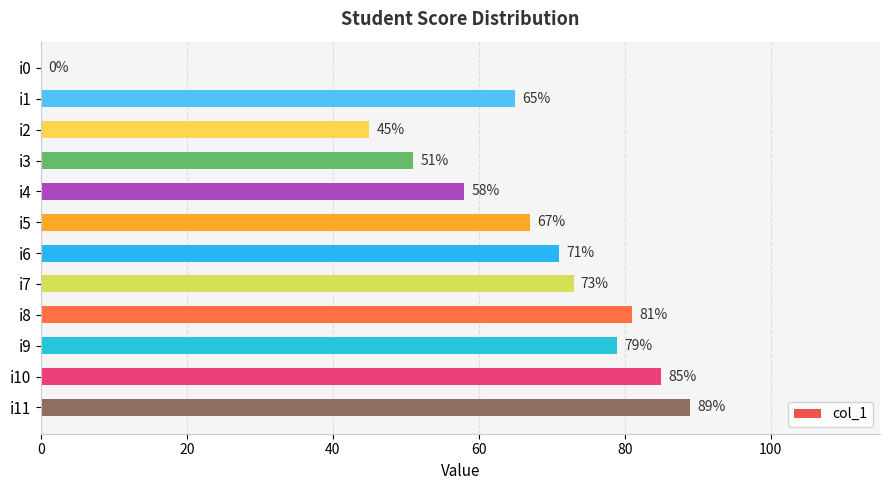

Approximately how many times larger is the value at i3 compared to i7?

0.7